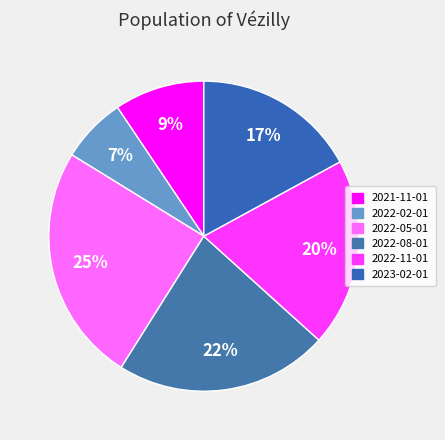

Count the number of slices in the pie.

6